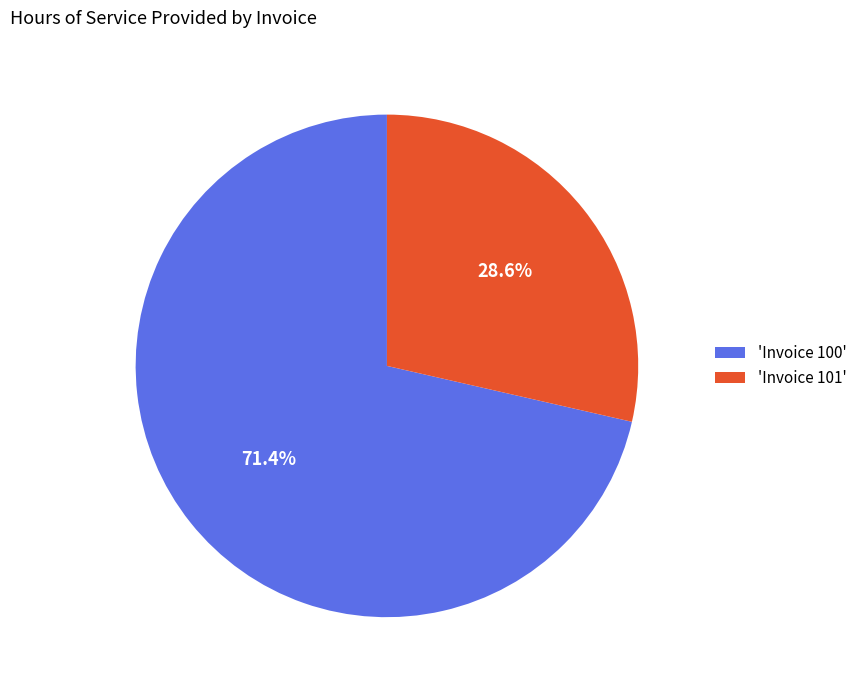

What percentage do 'Invoice 100' and 'Invoice 101' together represent?

100.0%